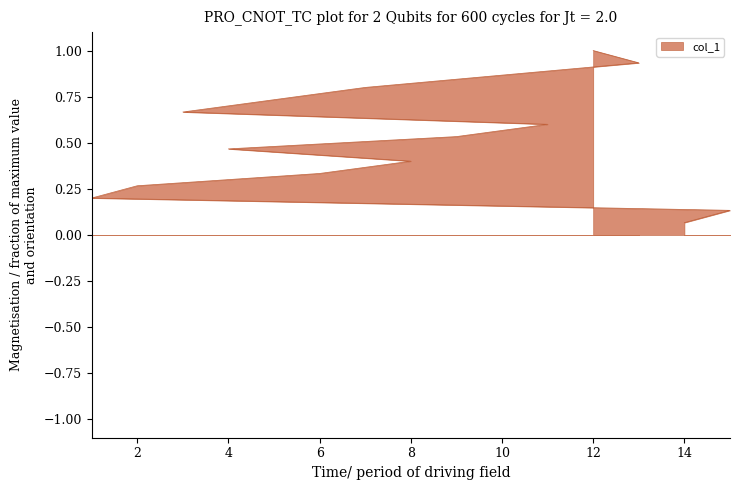

What is the sum of the values at 14 and 15?

0.2